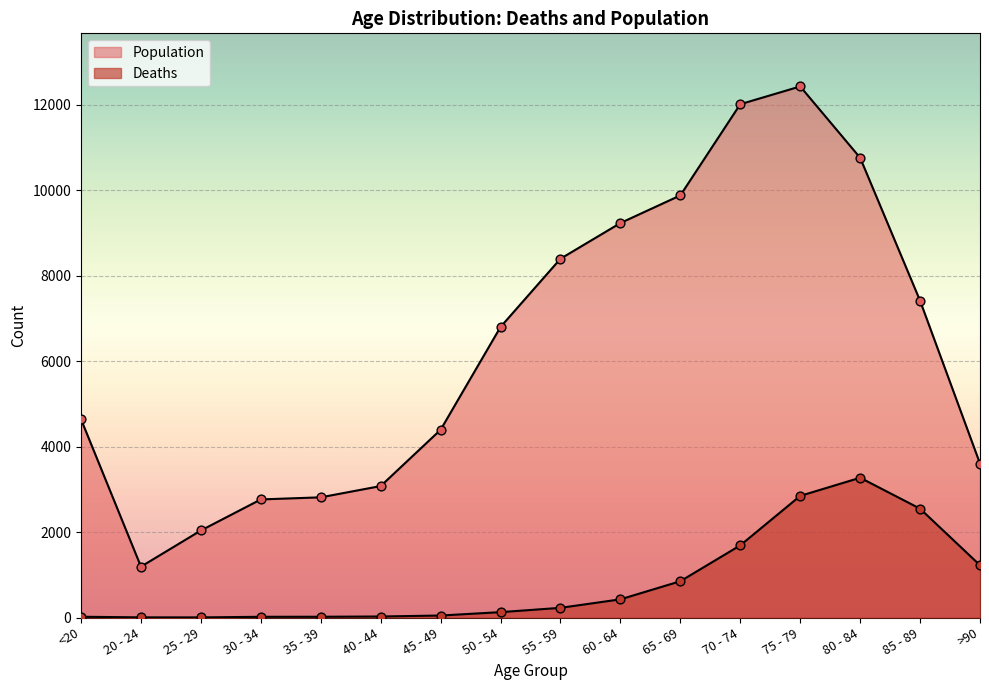

Is the value of Deaths at 35 - 39 greater than the value of Population at 35 - 39?

No